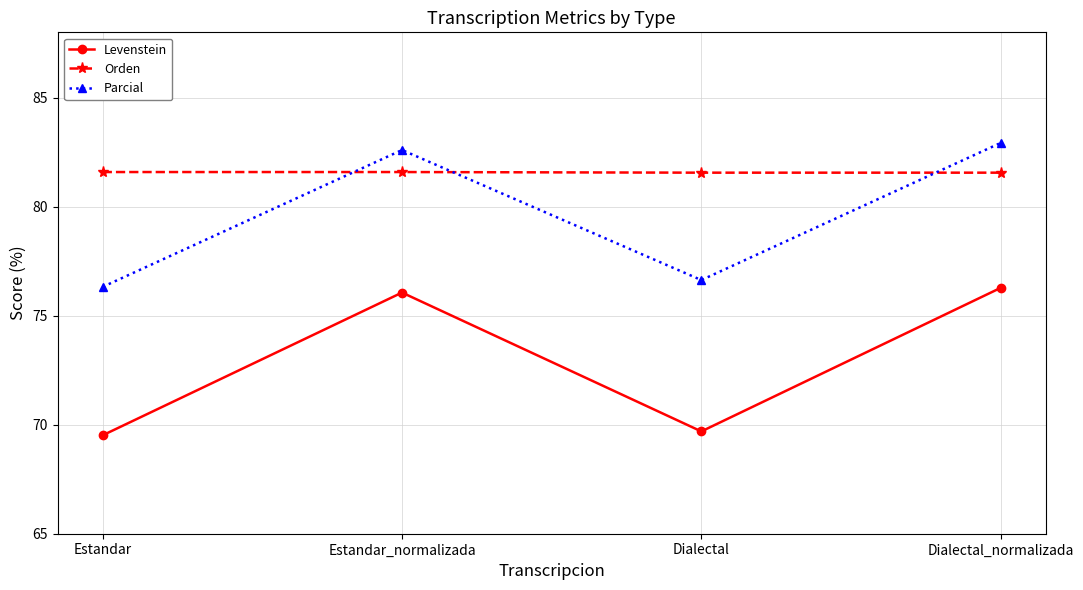

How many lines are shown in the chart?

3